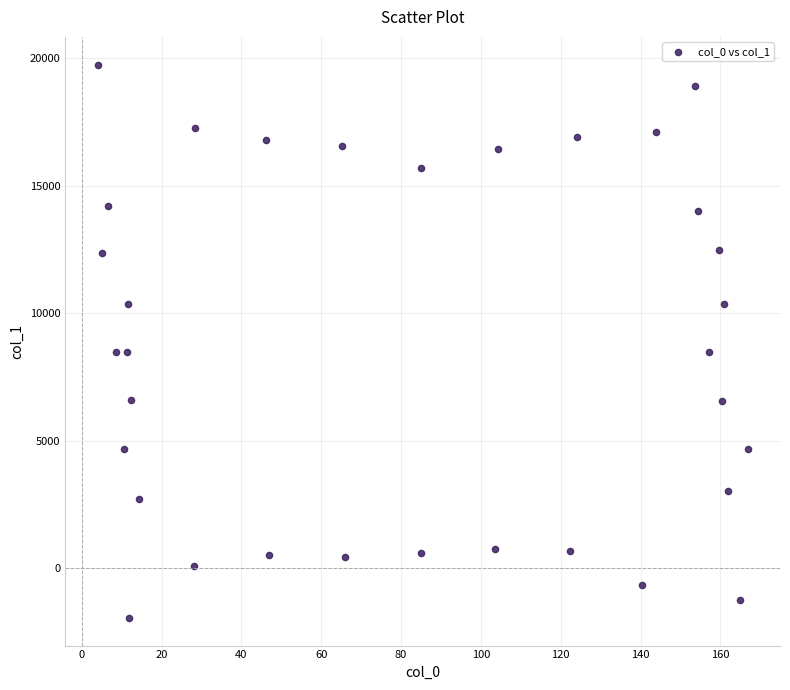

What is the range of X values (max minus min)?

162.8